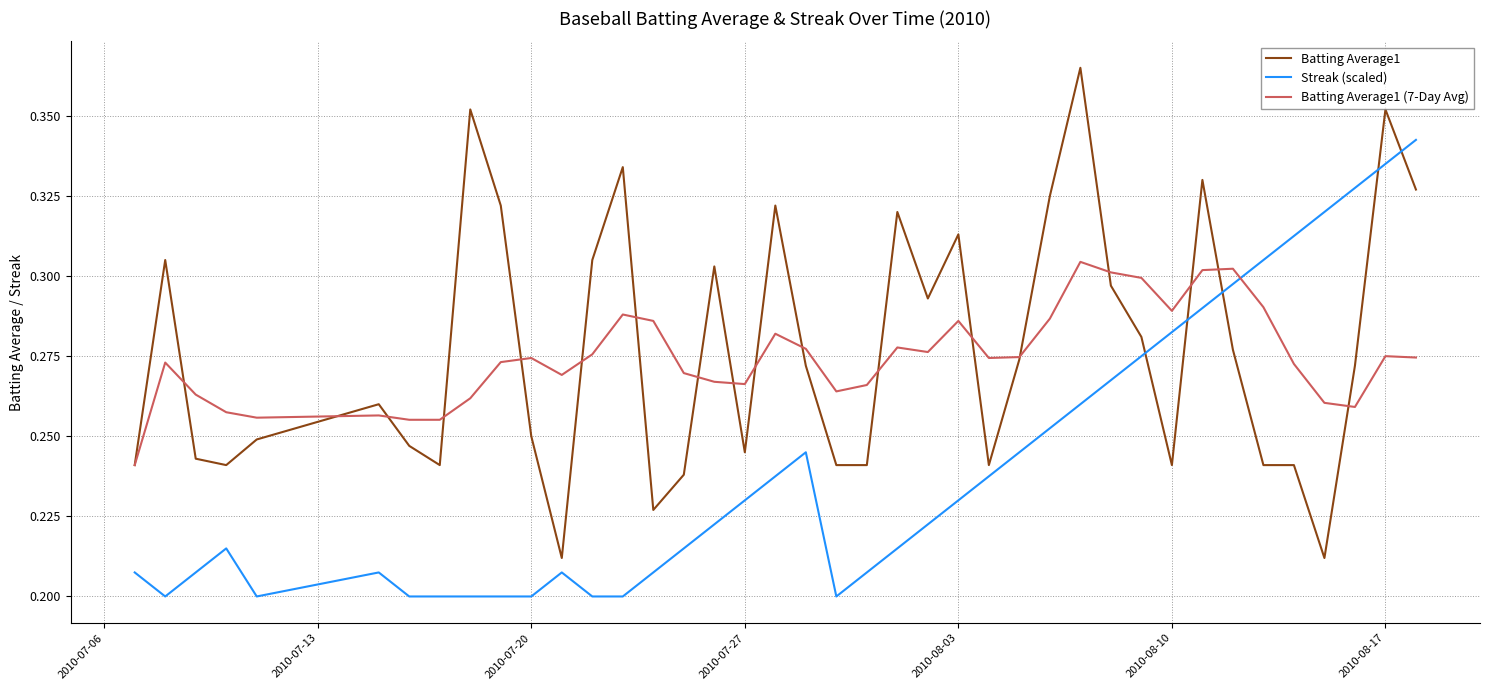

True or false: Streak (scaled) and Batting Average1 (7-Day Avg) intersect in this chart.

True